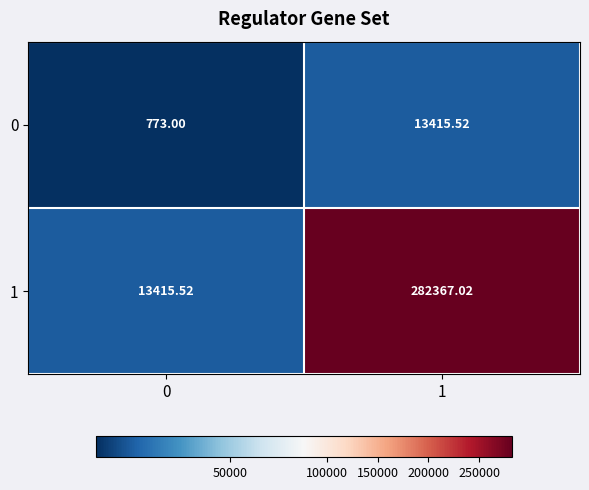

Is the value of 0 at 0 greater than the value of 1 at 0?

No